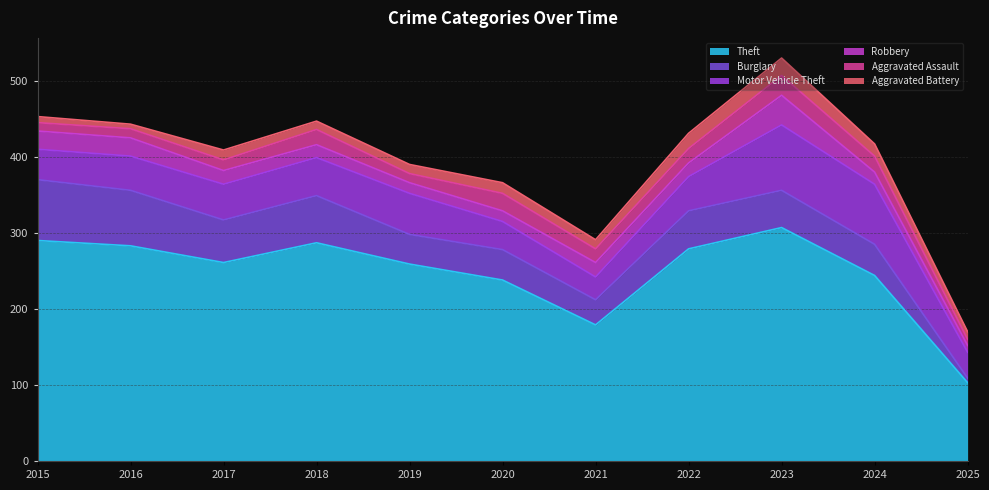

Which series has the widest spread of values?

Theft